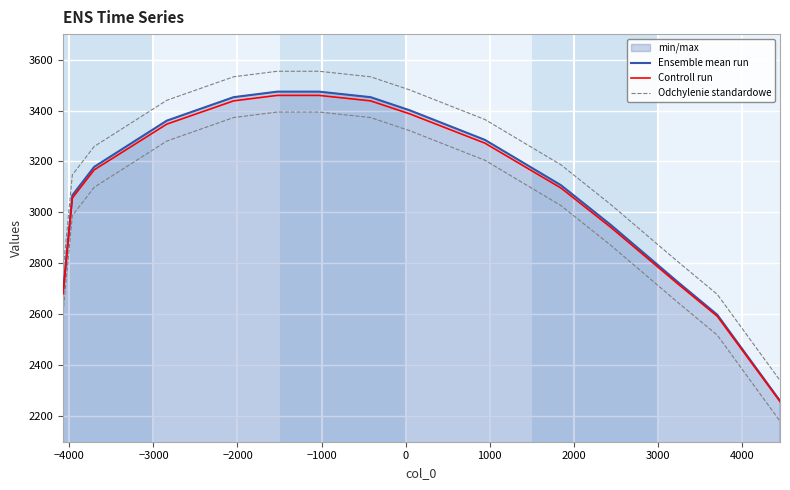

What is the value of the Controll run point at the 5th from the left?

3437.9